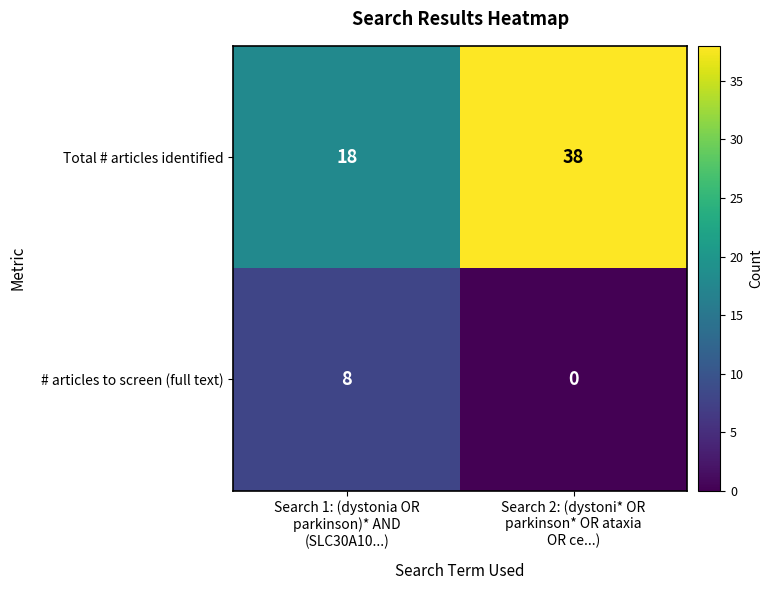

Reading right to left, list all the values displayed in this chart.

Total # articles identified: 38	18
# articles to screen (full text): 0	8